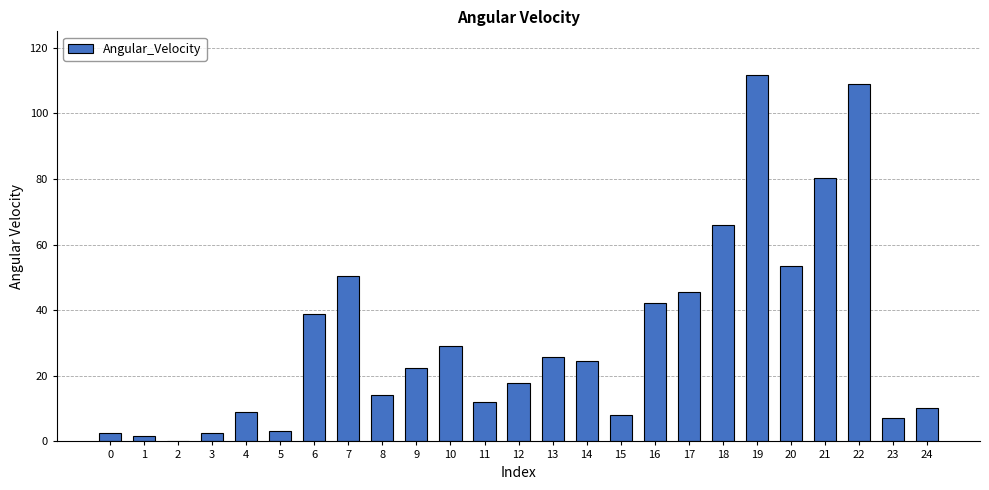

What is the sum of all values?

787.0